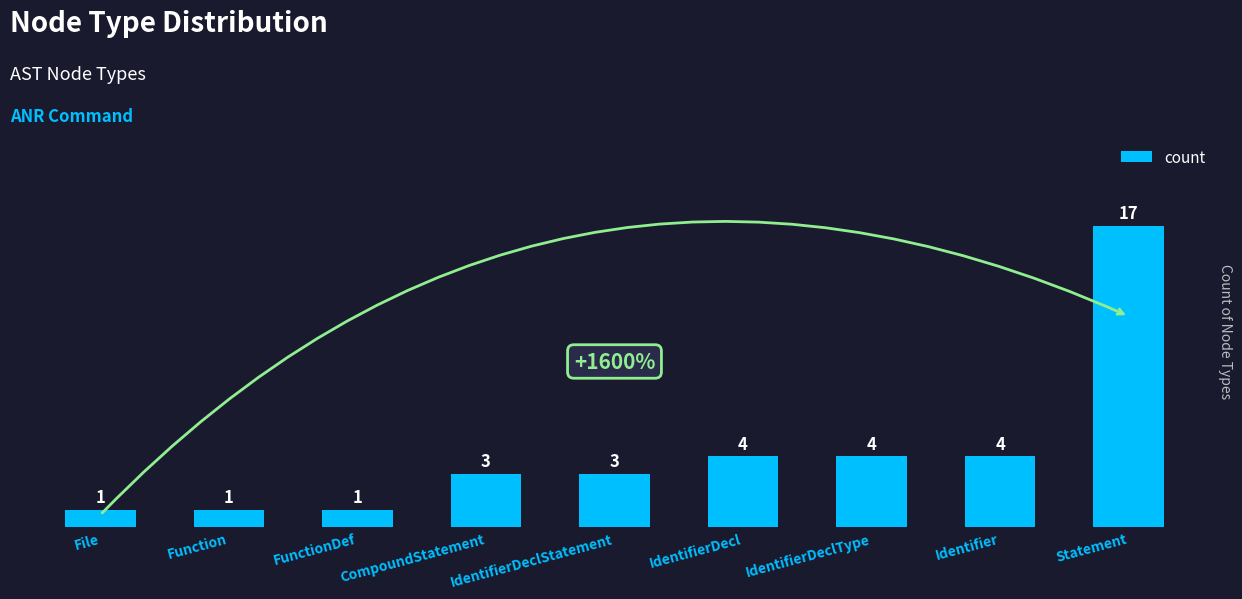

What is the sum of the values at File and Function?

2